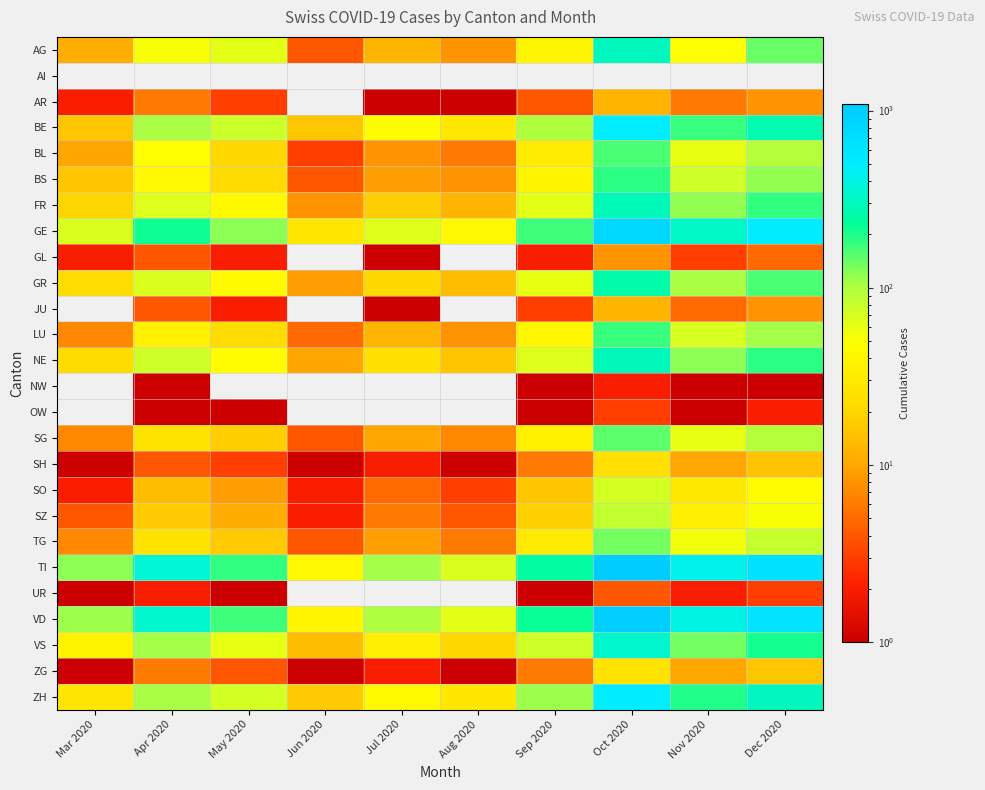

Reading right to left, list all the values displayed in this chart.

AG: Dec 2020=142	Nov 2020=47	Oct 2020=302	Sep 2020=39	Aug 2020=8	Jul 2020=12	Jun 2020=4	May 2020=62	Apr 2020=52	Mar 2020=11
AI: Dec 2020=0	Nov 2020=0	Oct 2020=0	Sep 2020=0	Aug 2020=0	Jul 2020=0	Jun 2020=0	May 2020=0	Apr 2020=0	Mar 2020=0
AR: Dec 2020=8	Nov 2020=6	Oct 2020=12	Sep 2020=4	Aug 2020=1	Jul 2020=1	Jun 2020=0	May 2020=3	Apr 2020=6	Mar 2020=2
BE: Dec 2020=272	Nov 2020=177	Oct 2020=510	Sep 2020=100	Aug 2020=28	Jul 2020=46	Jun 2020=16	May 2020=77	Apr 2020=104	Mar 2020=16
BL: Dec 2020=95	Nov 2020=60	Oct 2020=165	Sep 2020=32	Aug 2020=6	Jul 2020=8	Jun 2020=3	May 2020=21	Apr 2020=48	Mar 2020=10
BS: Dec 2020=118	Nov 2020=76	Oct 2020=187	Sep 2020=38	Aug 2020=8	Jul 2020=9	Jun 2020=4	May 2020=22	Apr 2020=42	Mar 2020=16
FR: Dec 2020=180	Nov 2020=116	Oct 2020=287	Sep 2020=62	Aug 2020=12	Jul 2020=18	Jun 2020=8	May 2020=44	Apr 2020=67	Mar 2020=20
GE: Dec 2020=502	Nov 2020=326	Oct 2020=812	Sep 2020=173	Aug 2020=42	Jul 2020=64	Jun 2020=28	May 2020=122	Apr 2020=213	Mar 2020=68
GL: Dec 2020=5	Nov 2020=3	Oct 2020=8	Sep 2020=2	Aug 2020=0	Jul 2020=1	Jun 2020=0	May 2020=2	Apr 2020=4	Mar 2020=2
GR: Dec 2020=163	Nov 2020=104	Oct 2020=262	Sep 2020=60	Aug 2020=14	Jul 2020=21	Jun 2020=9	May 2020=44	Apr 2020=68	Mar 2020=23
JU: Dec 2020=8	Nov 2020=5	Oct 2020=12	Sep 2020=3	Aug 2020=0	Jul 2020=1	Jun 2020=0	May 2020=2	Apr 2020=4	Mar 2020=0
LU: Dec 2020=109	Nov 2020=70	Oct 2020=176	Sep 2020=40	Aug 2020=8	Jul 2020=12	Jun 2020=5	May 2020=22	Apr 2020=35	Mar 2020=7
NE: Dec 2020=185	Nov 2020=119	Oct 2020=298	Sep 2020=66	Aug 2020=16	Jul 2020=24	Jun 2020=10	May 2020=46	Apr 2020=76	Mar 2020=22
NW: Dec 2020=1	Nov 2020=1	Oct 2020=2	Sep 2020=1	Aug 2020=0	Jul 2020=0	Jun 2020=0	May 2020=0	Apr 2020=1	Mar 2020=0
OW: Dec 2020=2	Nov 2020=1	Oct 2020=3	Sep 2020=1	Aug 2020=0	Jul 2020=0	Jun 2020=0	May 2020=1	Apr 2020=1	Mar 2020=0
SG: Dec 2020=95	Nov 2020=61	Oct 2020=152	Sep 2020=35	Aug 2020=7	Jul 2020=10	Jun 2020=4	May 2020=18	Apr 2020=26	Mar 2020=7
SH: Dec 2020=15	Nov 2020=10	Oct 2020=24	Sep 2020=6	Aug 2020=1	Jul 2020=2	Jun 2020=1	May 2020=3	Apr 2020=4	Mar 2020=1
SO: Dec 2020=45	Nov 2020=29	Oct 2020=72	Sep 2020=16	Aug 2020=3	Jul 2020=5	Jun 2020=2	May 2020=9	Apr 2020=14	Mar 2020=2
SZ: Dec 2020=52	Nov 2020=34	Oct 2020=84	Sep 2020=19	Aug 2020=4	Jul 2020=6	Jun 2020=2	May 2020=11	Apr 2020=17	Mar 2020=4
TG: Dec 2020=83	Nov 2020=54	Oct 2020=134	Sep 2020=30	Aug 2020=6	Jul 2020=9	Jun 2020=4	May 2020=17	Apr 2020=26	Mar 2020=7
TI: Dec 2020=666	Nov 2020=428	Oct 2020=1086	Sep 2020=242	Aug 2020=68	Jul 2020=108	Jun 2020=42	May 2020=180	Apr 2020=362	Mar 2020=120
UR: Dec 2020=3	Nov 2020=2	Oct 2020=4	Sep 2020=1	Aug 2020=0	Jul 2020=0	Jun 2020=0	May 2020=1	Apr 2020=2	Mar 2020=1
VD: Dec 2020=618	Nov 2020=398	Oct 2020=1002	Sep 2020=222	Aug 2020=63	Jul 2020=100	Jun 2020=40	May 2020=172	Apr 2020=336	Mar 2020=110
VS: Dec 2020=208	Nov 2020=134	Oct 2020=336	Sep 2020=76	Aug 2020=21	Jul 2020=34	Jun 2020=14	May 2020=61	Apr 2020=108	Mar 2020=37
ZG: Dec 2020=16	Nov 2020=10	Oct 2020=26	Sep 2020=6	Aug 2020=1	Jul 2020=2	Jun 2020=1	May 2020=4	Apr 2020=6	Mar 2020=1
ZH: Dec 2020=305	Nov 2020=196	Oct 2020=492	Sep 2020=112	Aug 2020=28	Jul 2020=43	Jun 2020=17	May 2020=72	Apr 2020=106	Mar 2020=27